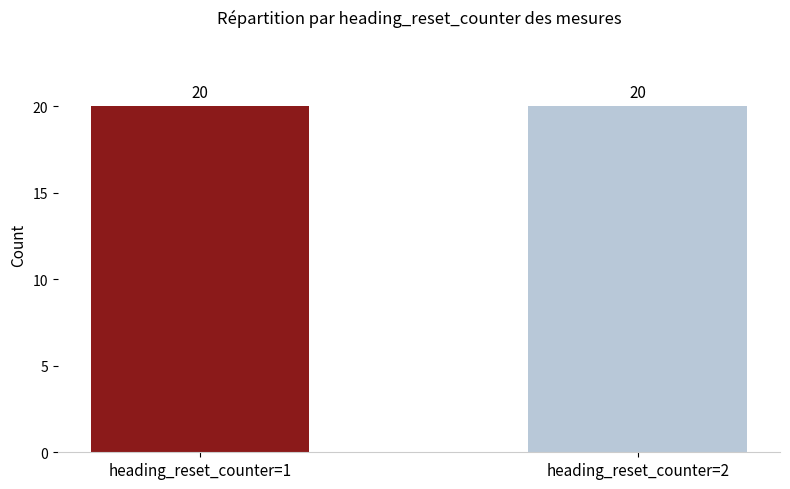

Is it true that timestamp equals 3402621.7 at 4?

False